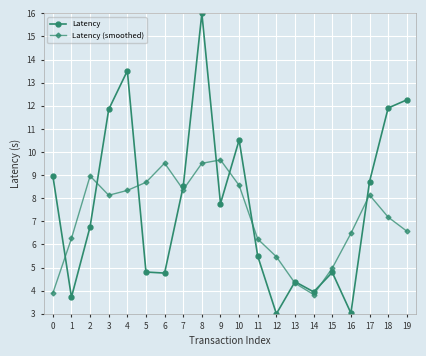

What is the lowest value of the Latency series?

3.0